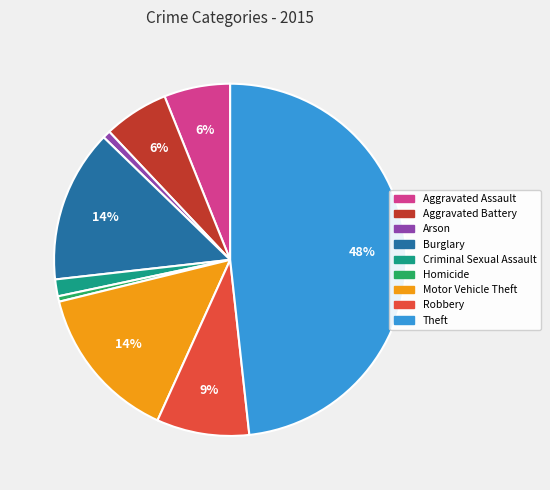

To the nearest percent, what is the average slice percentage?

11%